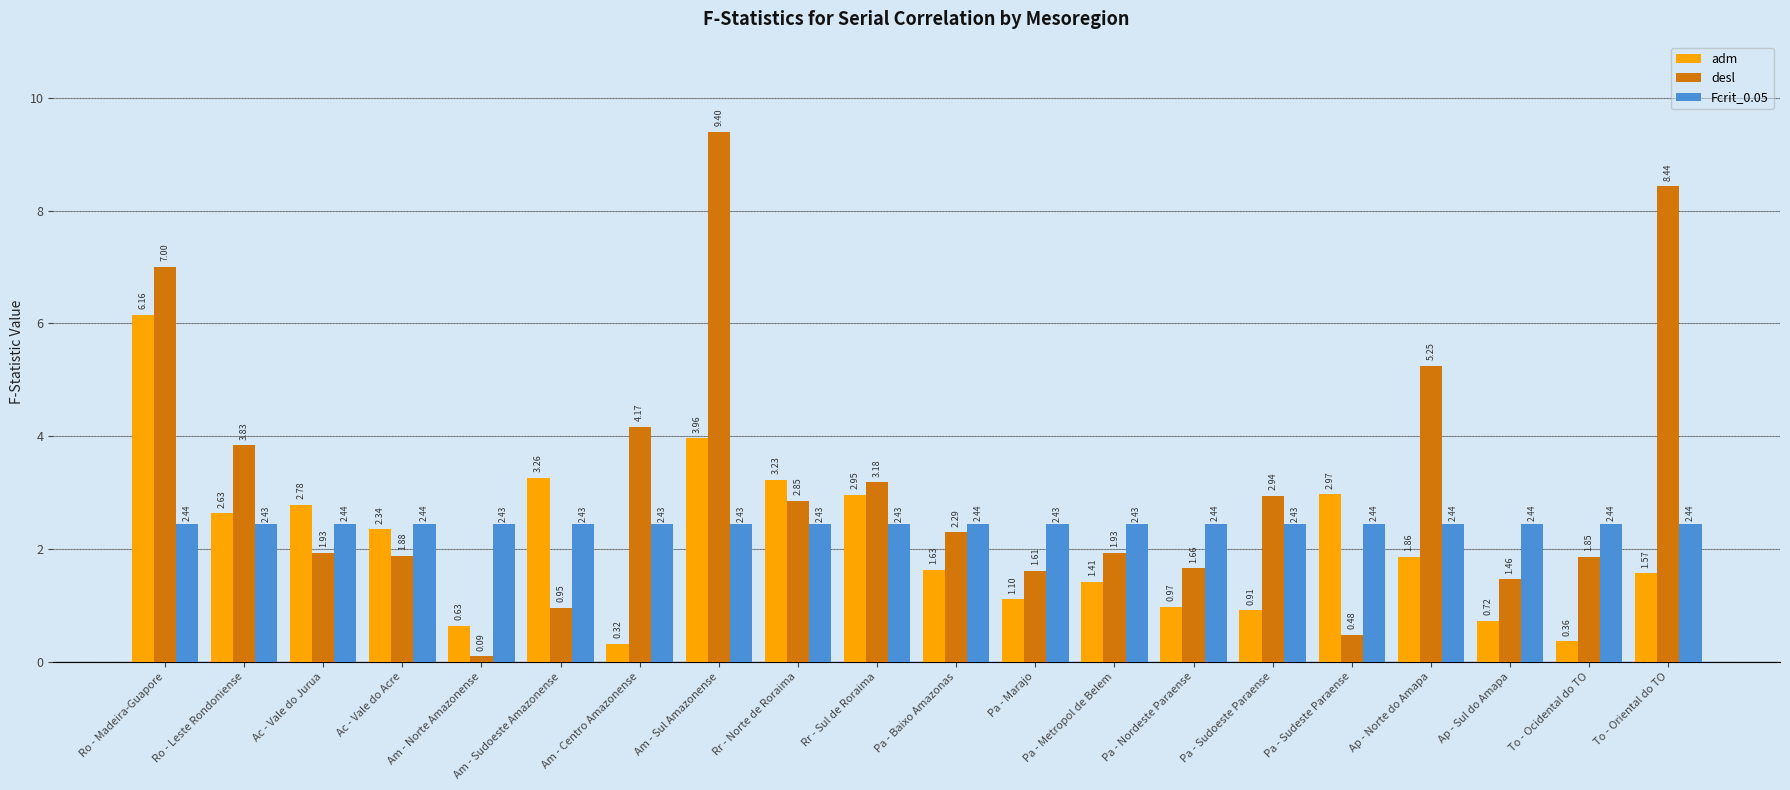

Which series has the largest total across all categories?

desl